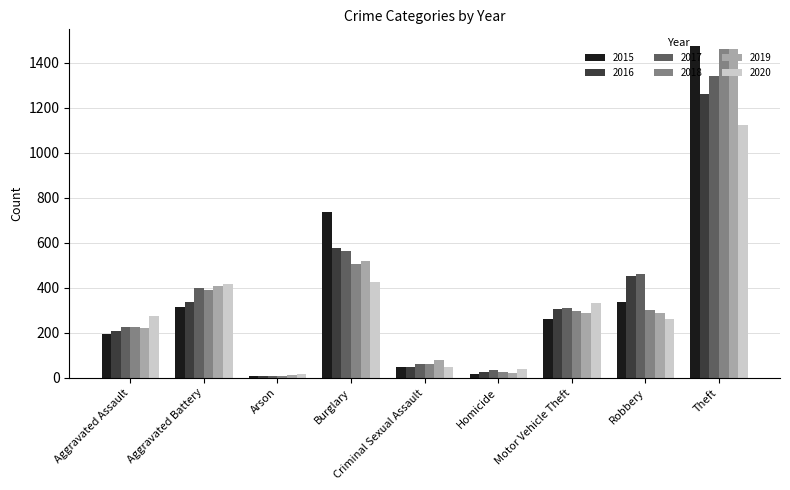

What is the minimum value for 2020?

17